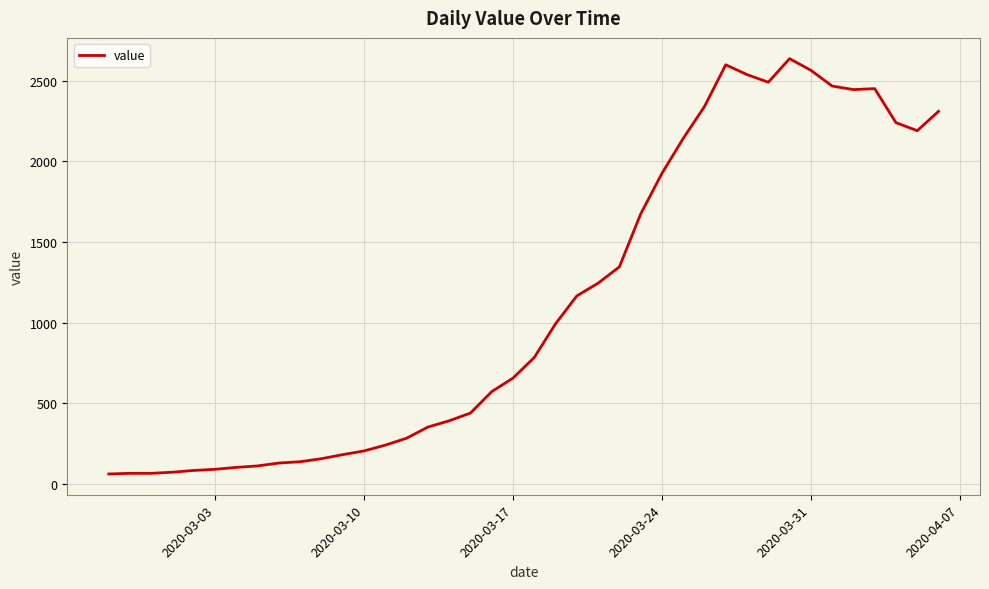

How many distinct data groups are displayed?

1